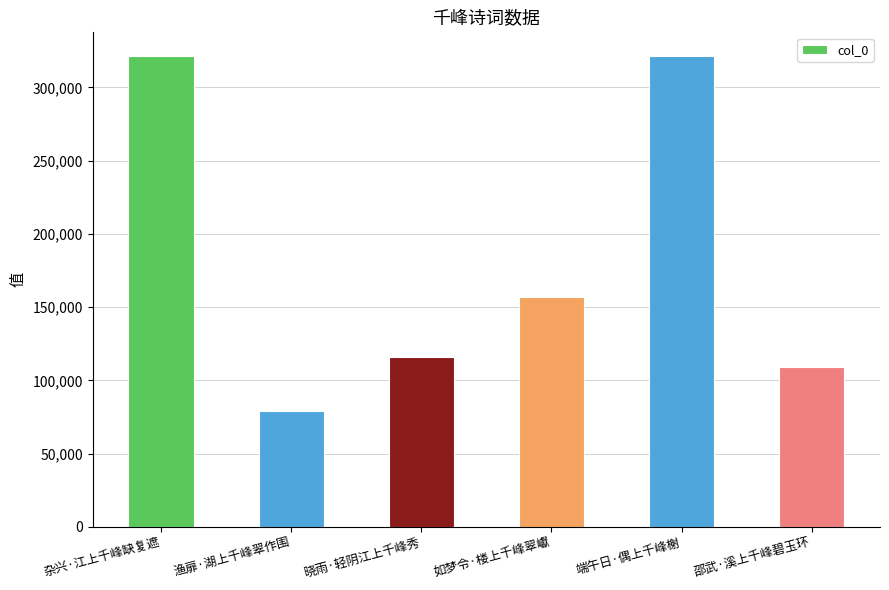

The chart shows a value of 79101 at 渔扉·湖上千峰翠作围. True or false?

True